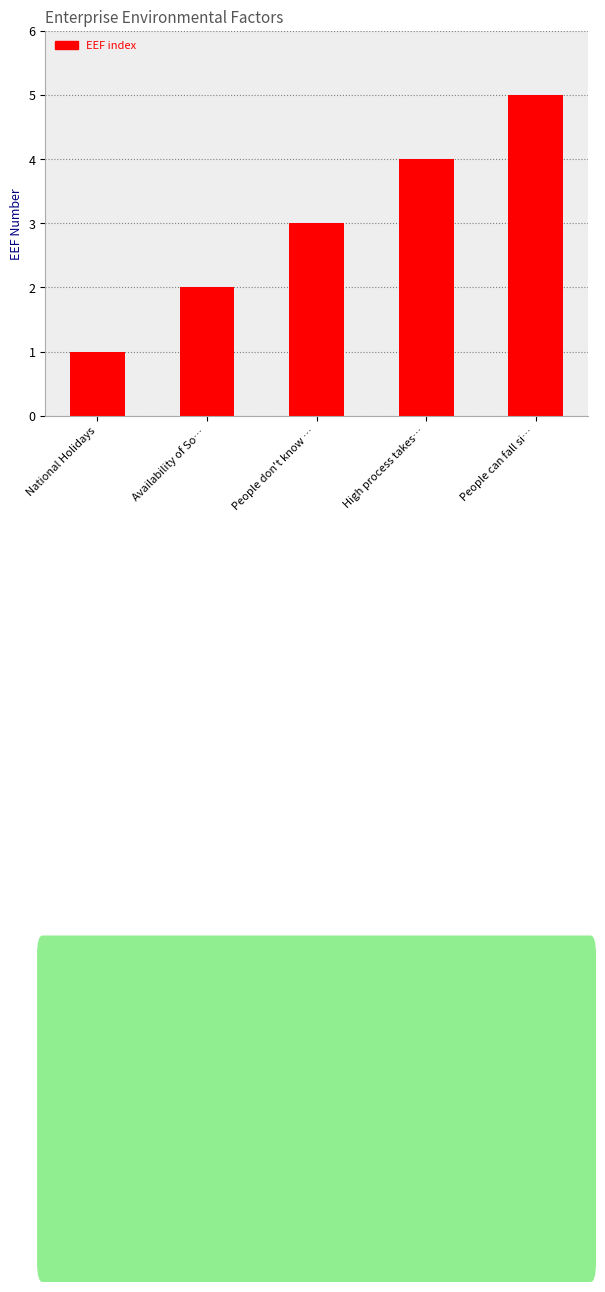

What is the difference between the second highest and second lowest values?

2